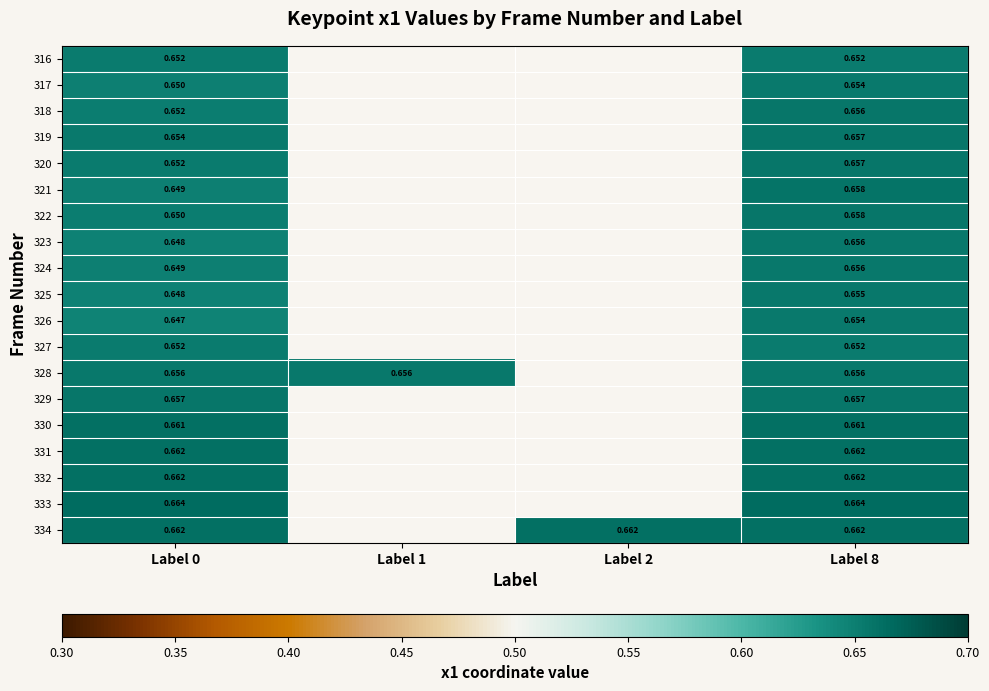

Is the value of 326 at Label 8 greater than the value of 328 at Label 1?

No